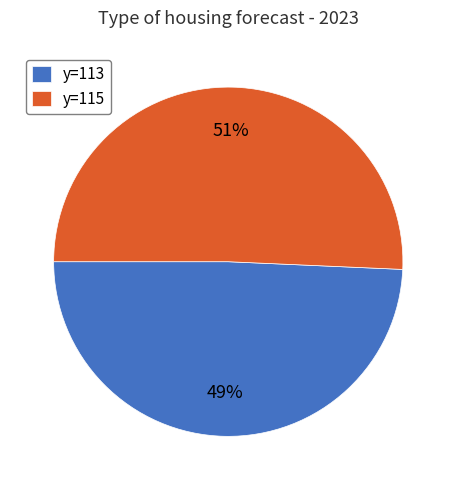

Combined, do y=113 and y=115 account for over 50%?

Yes